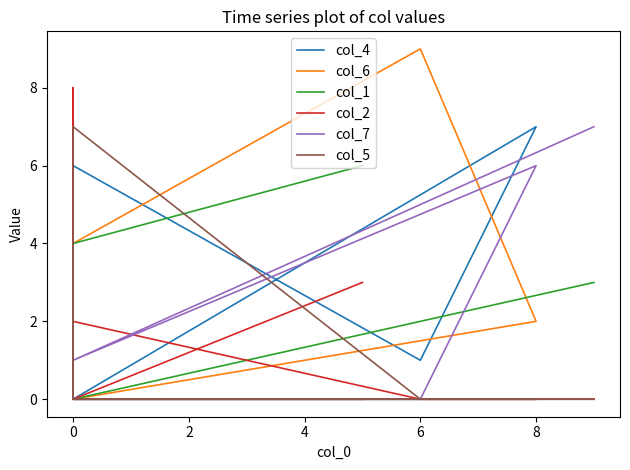

Does the chart have visible grid lines?

No